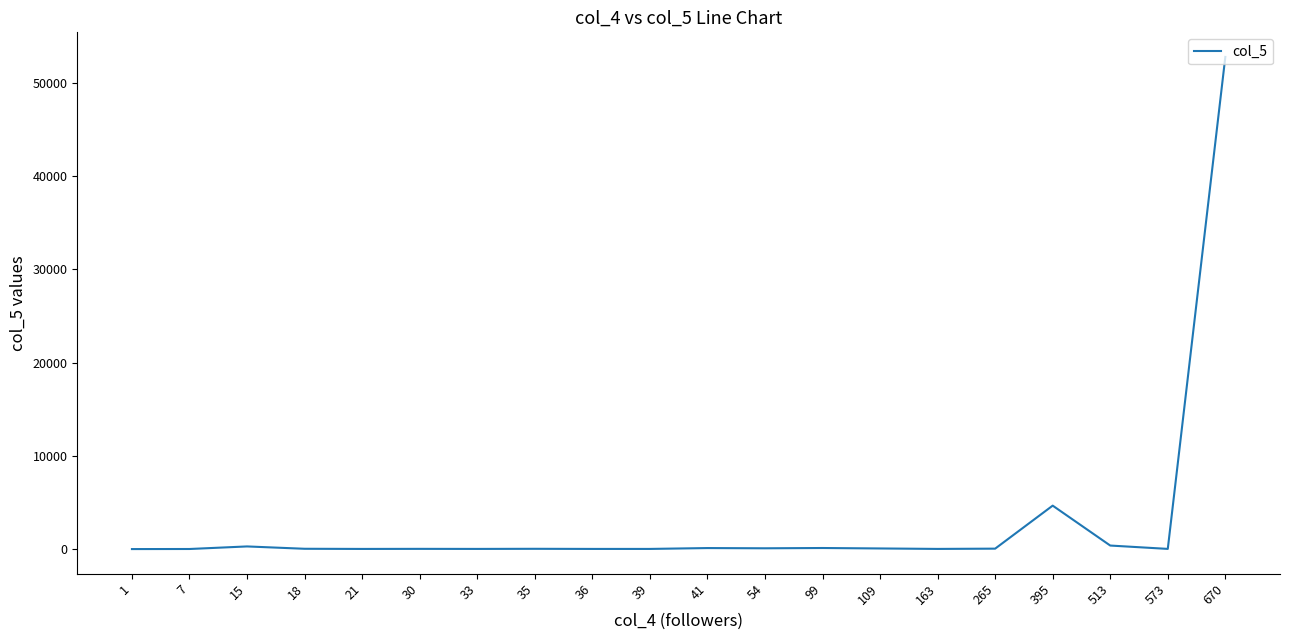

What is the difference between the maximum and minimum values?

52751